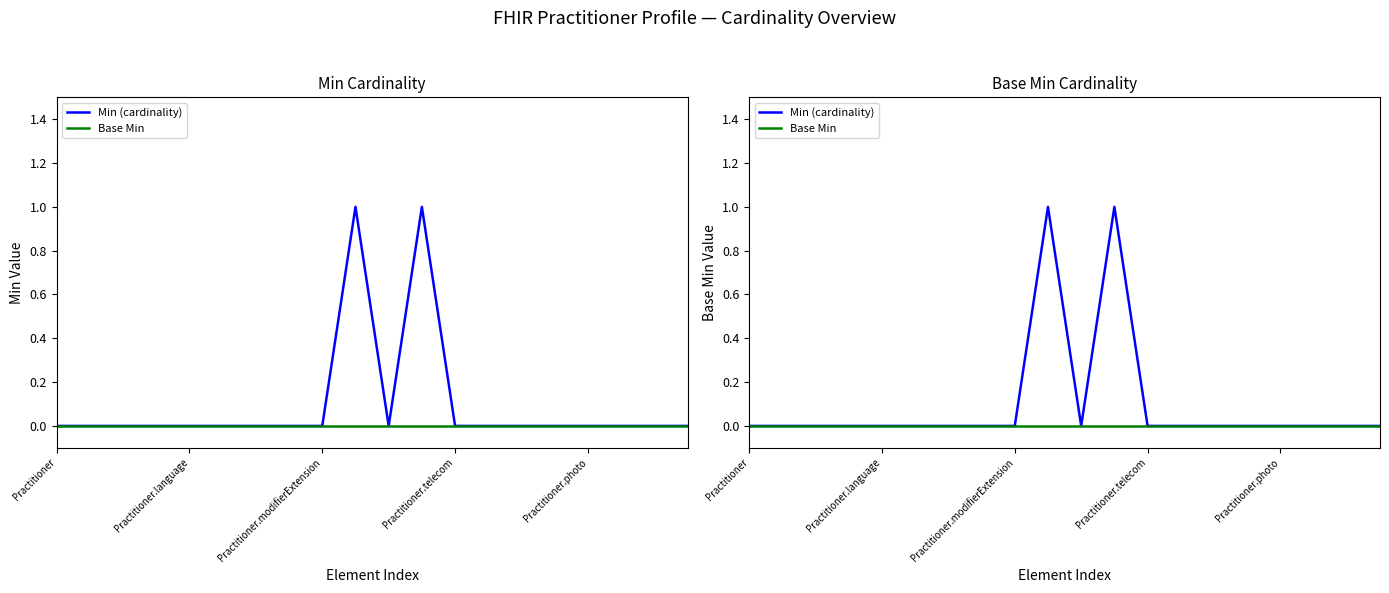

Reading left to right, extract all data points from this chart.

Min (cardinality): 0	0	0	0	0	0	0	0	0	1	0	1	0	0	0	0	0	0	0	0
Base Min: 0	0	0	0	0	0	0	0	0	0	0	0	0	0	0	0	0	0	0	0